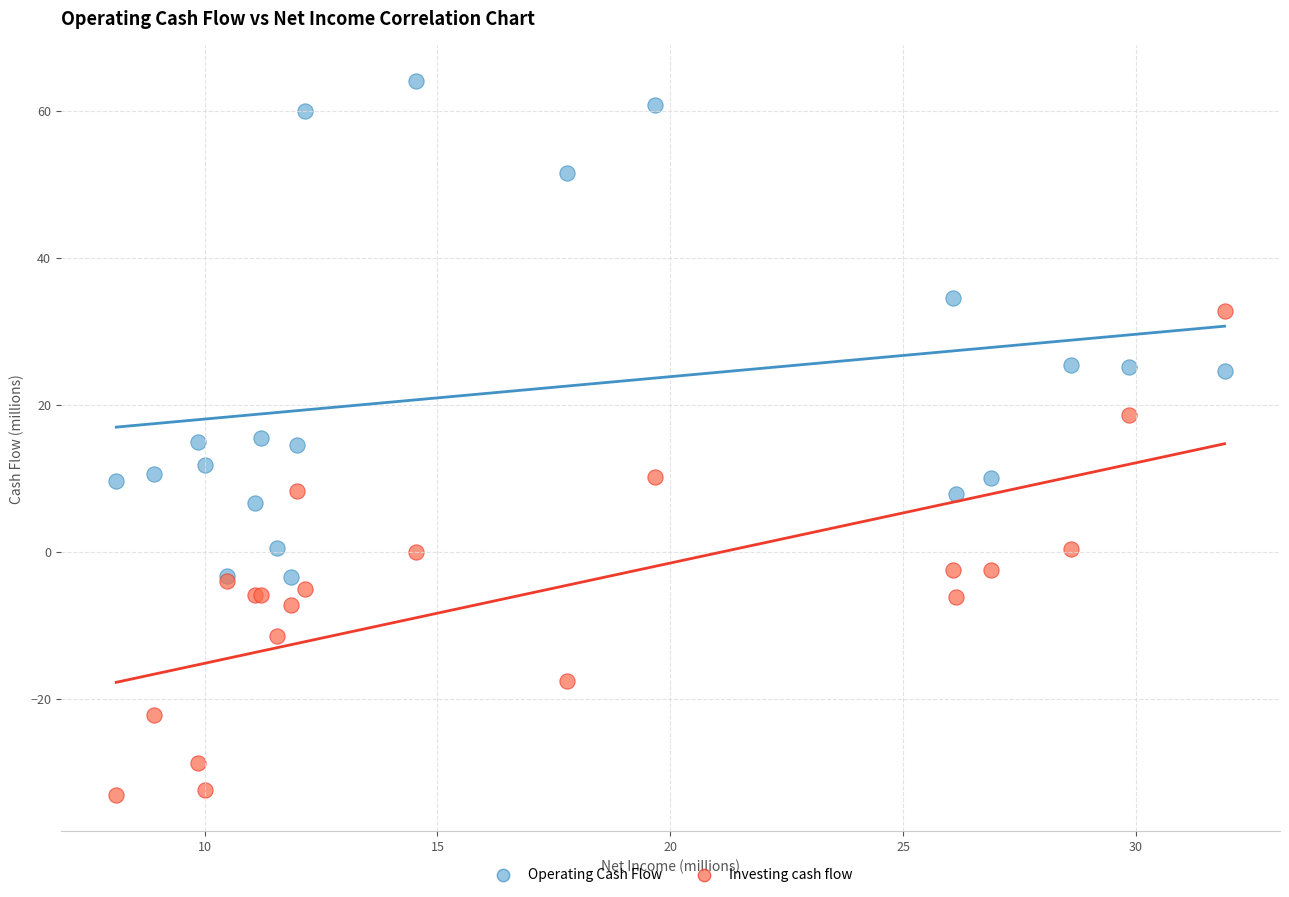

Which series reaches the maximum Y coordinate?

Operating Cash Flow